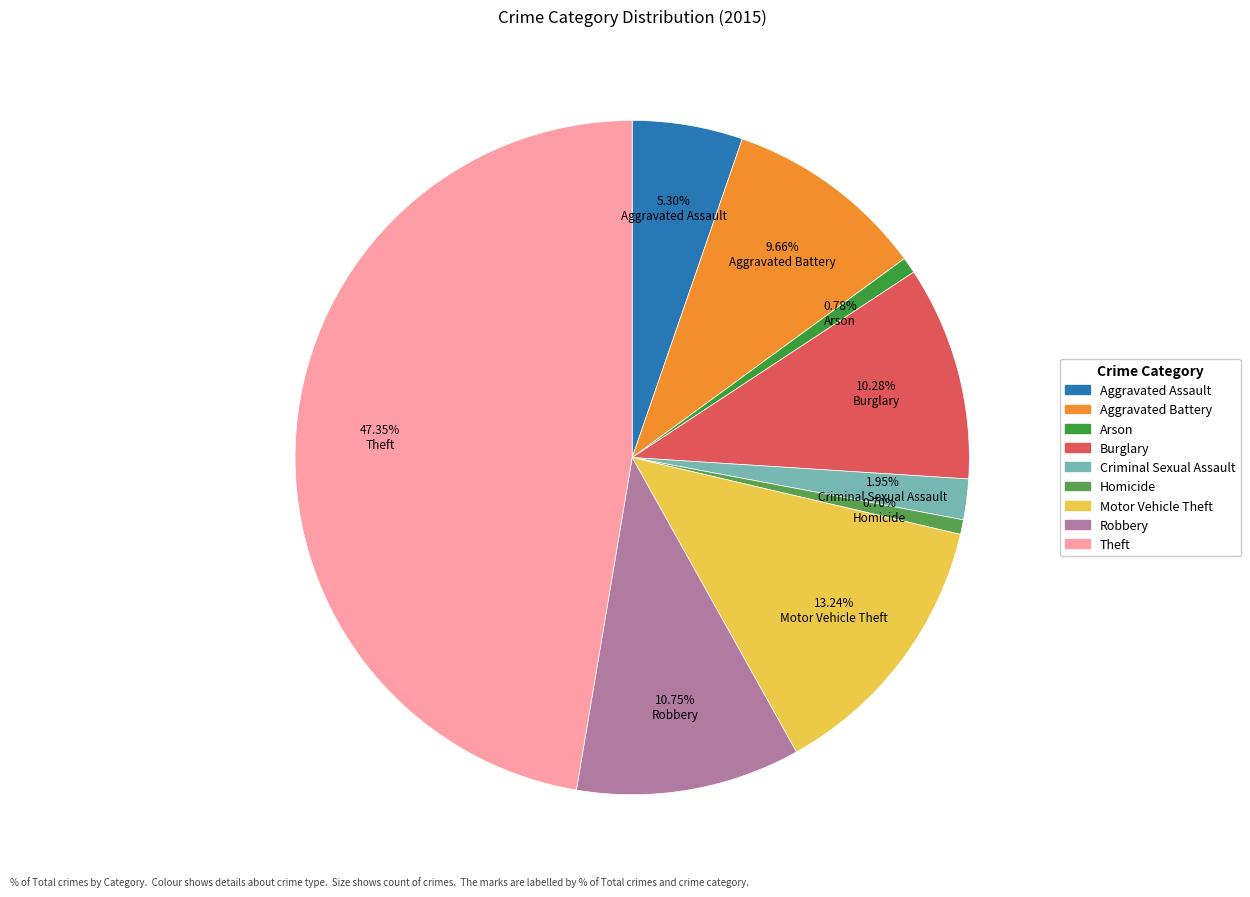

True or false: Homicide accounts for 1% of the total.

True